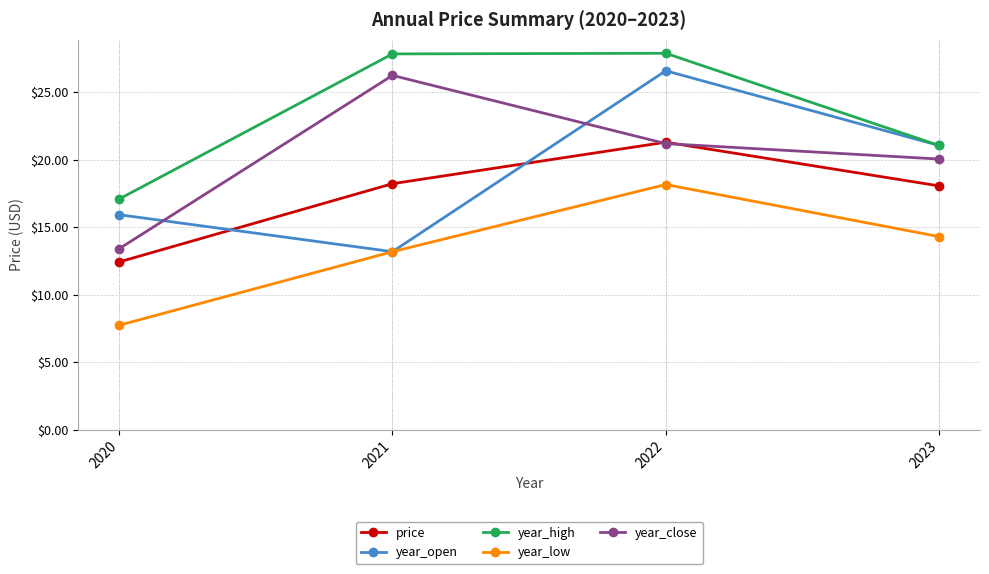

Does the chart display data point markers on the line(s)?

Yes